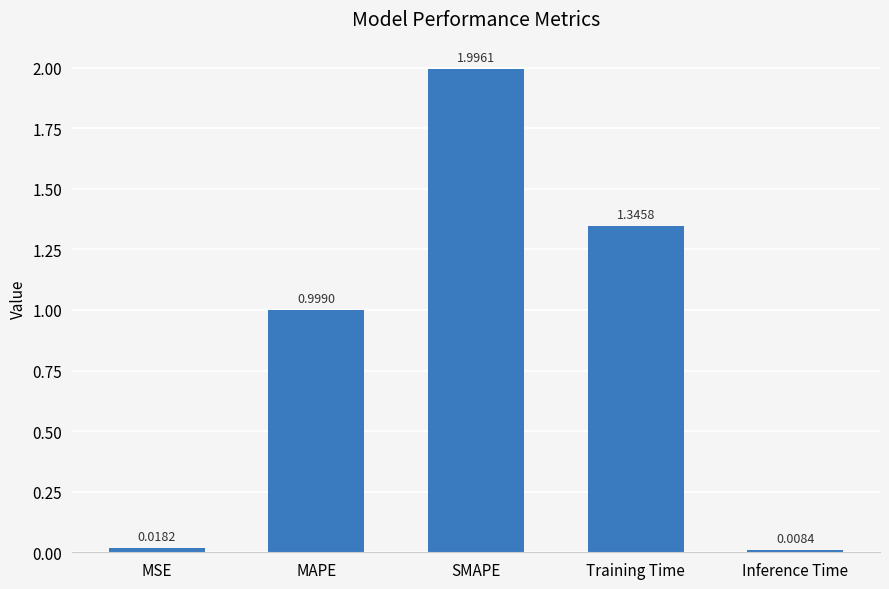

What is the label of the 2nd bar from the right?

Training Time